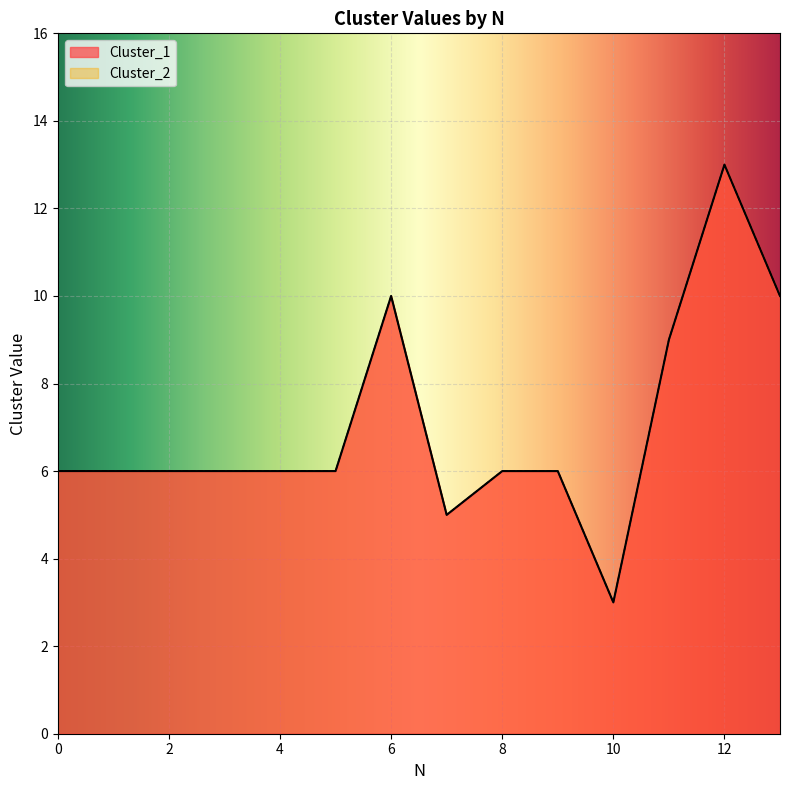

Reading left to right, transcribe all the data shown in this chart.

Cluster_1: 0=6	1=6	2=6	3=6	4=6	5=6	6=10	7=5	8=6	9=6	10=3	11=9	12=13	13=10
Cluster_2: 0=6	1=6	2=6	3=6	4=6	5=6	6=10	7=5	8=6	9=6	10=3	11=9	12=13	13=10